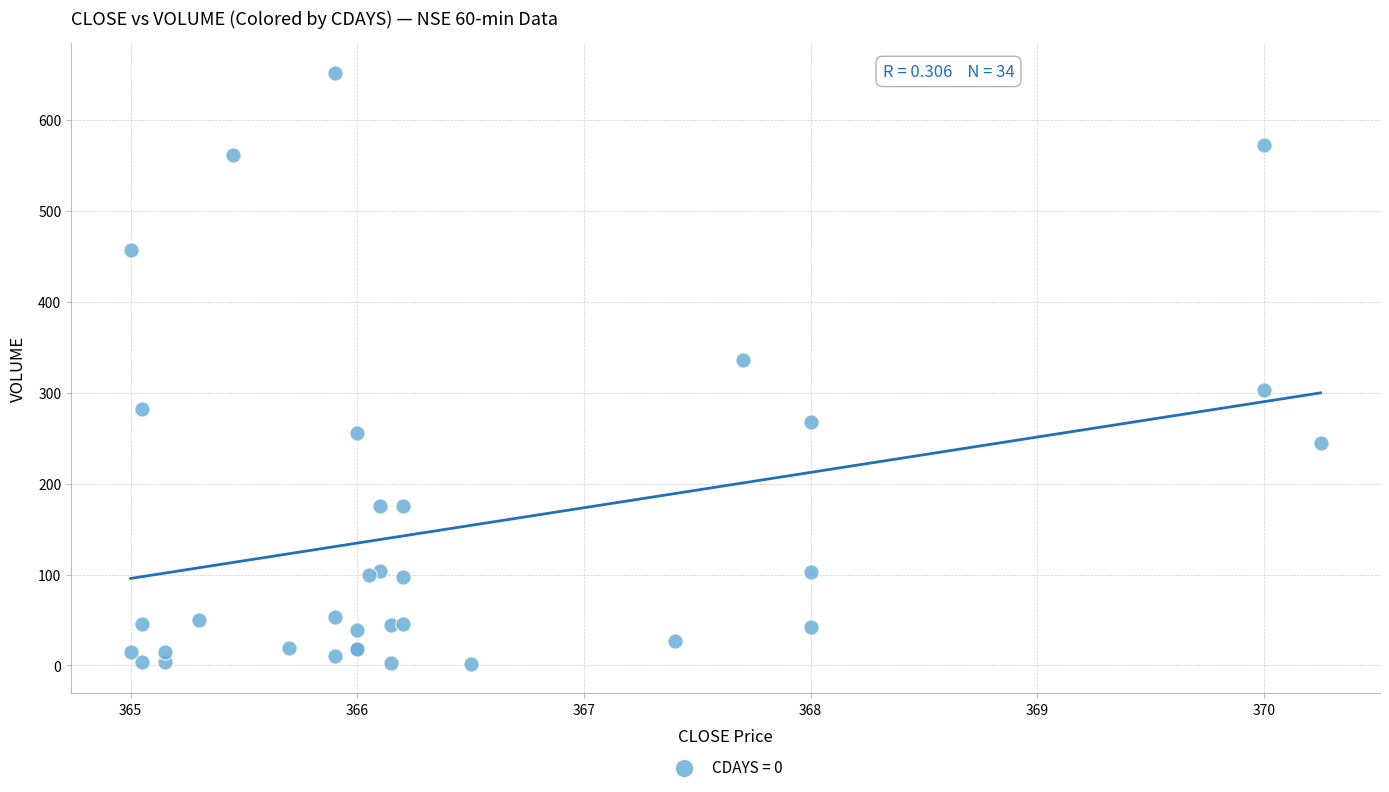

What Y value in the scatter plot is closest to 327?

336